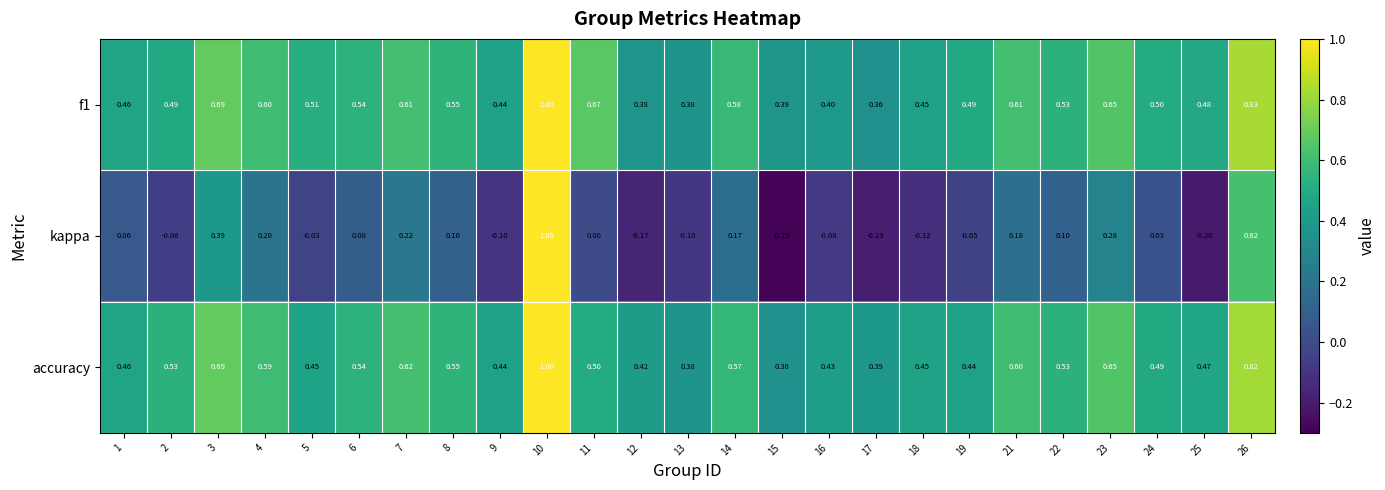

Is the value of f1 at 12 greater than the value of kappa at 12?

Yes